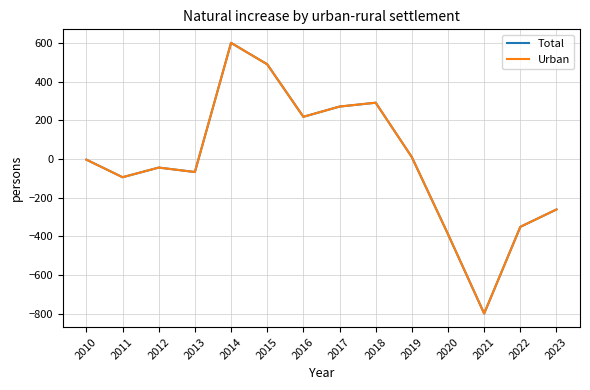

Does the chart display data point markers on the line(s)?

No